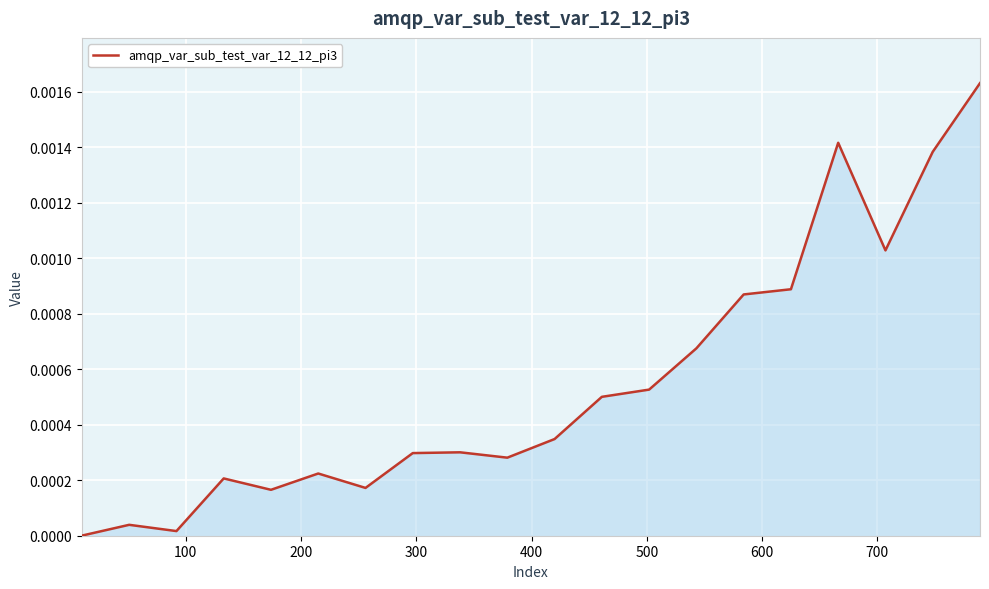

How many lines are shown in the chart?

1